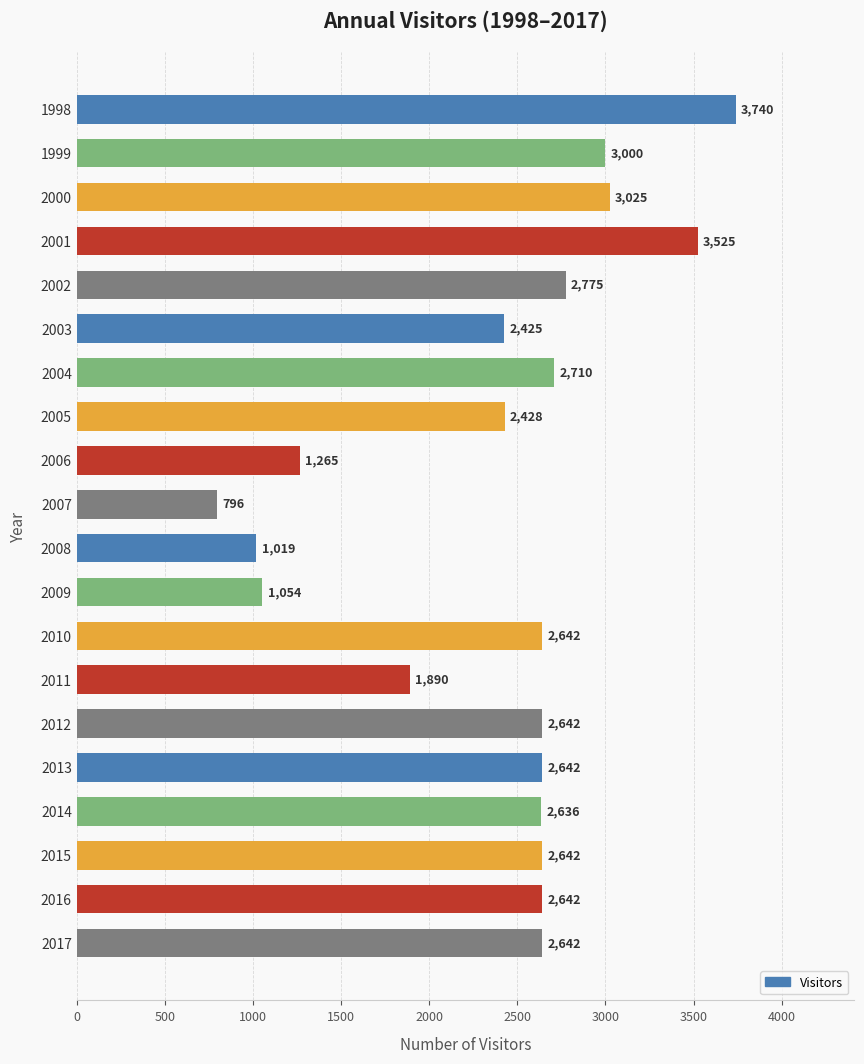

Is it true that the value at 2012 is 1108?

False